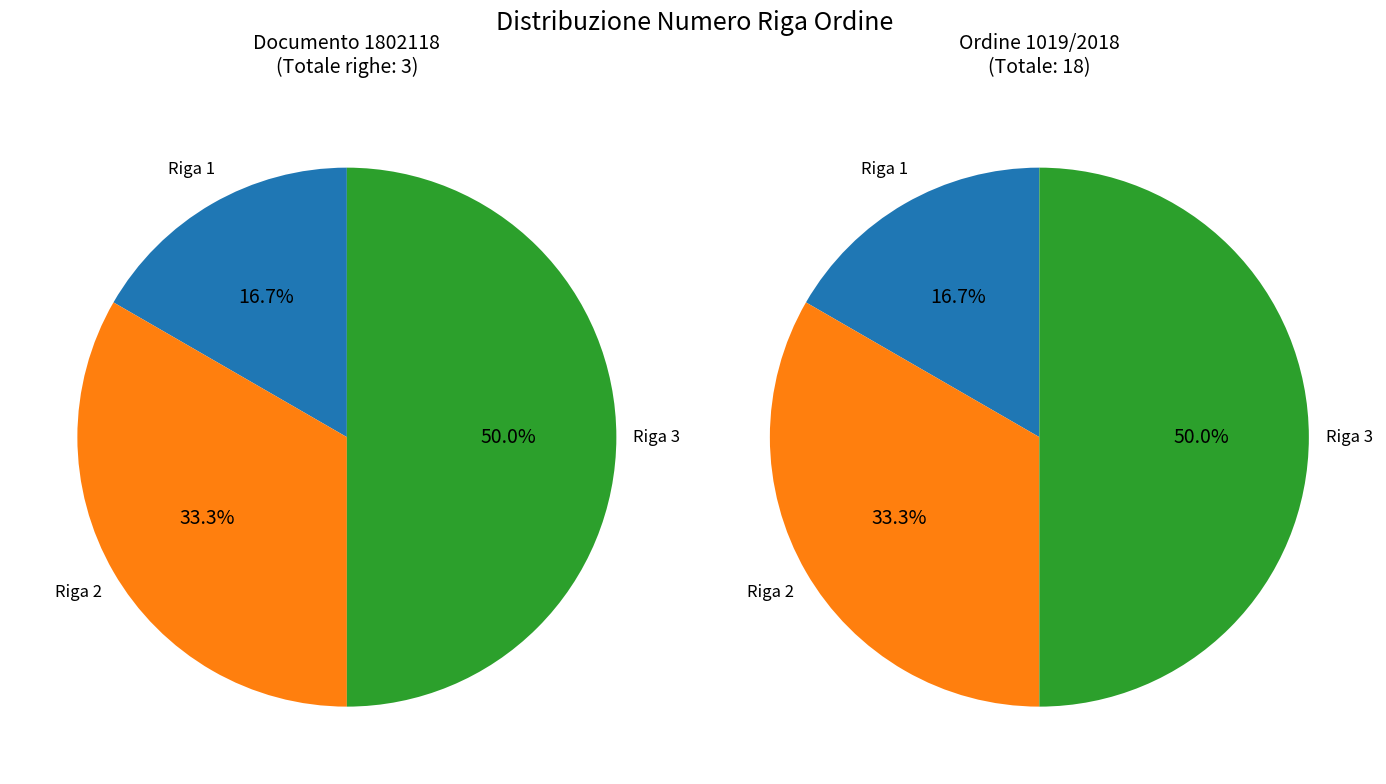

Does Riga 1 account for over 50% of the chart?

No